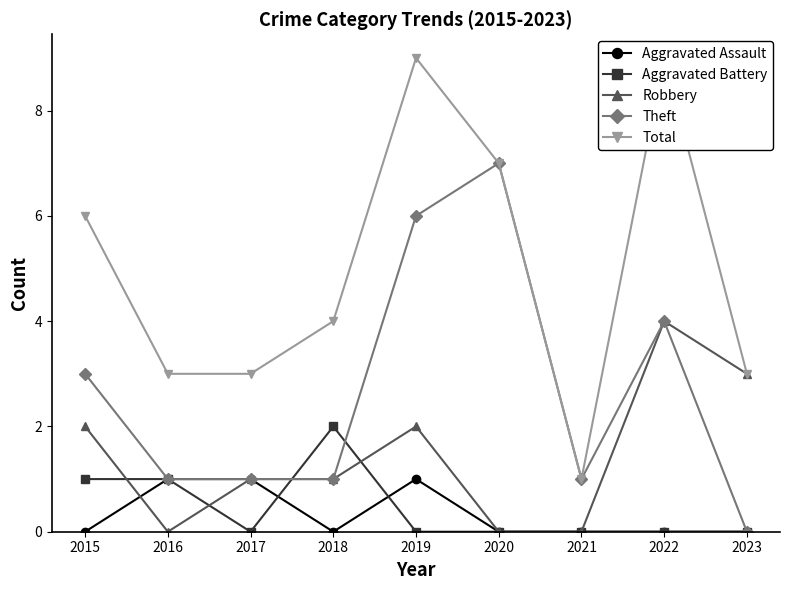

What is the value of the Total point at the 1st from the left?

6